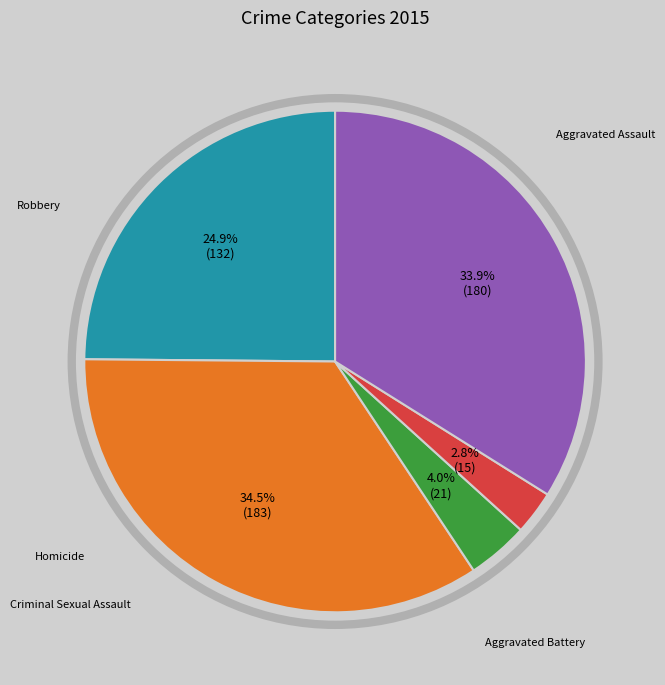

To the nearest percent, what is the difference between the Robbery and Homicide slice percentages?

31%